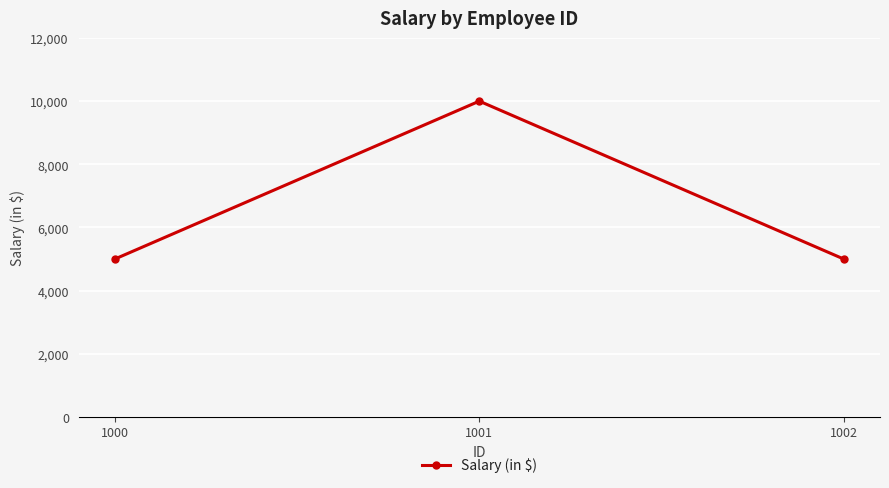

Reading right to left, transcribe all the data shown in this chart.

5000	10000	5000